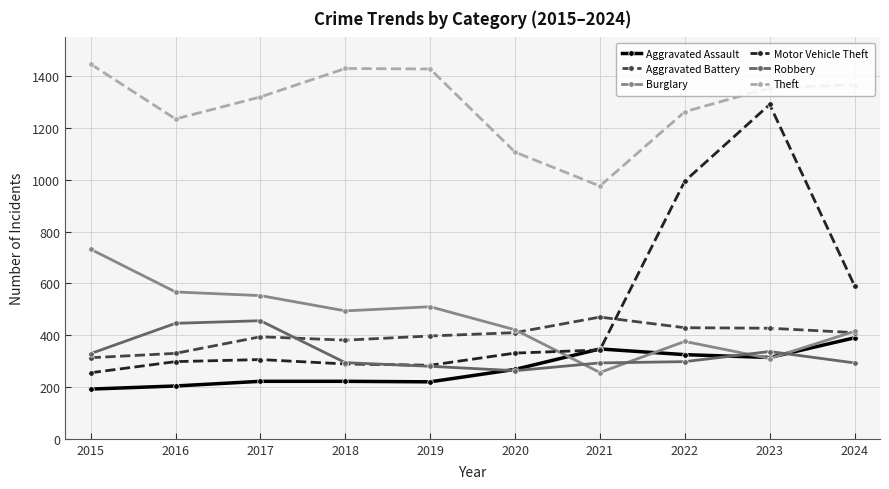

What is the difference between the maximum and second lowest values in the Aggravated Battery series?

140